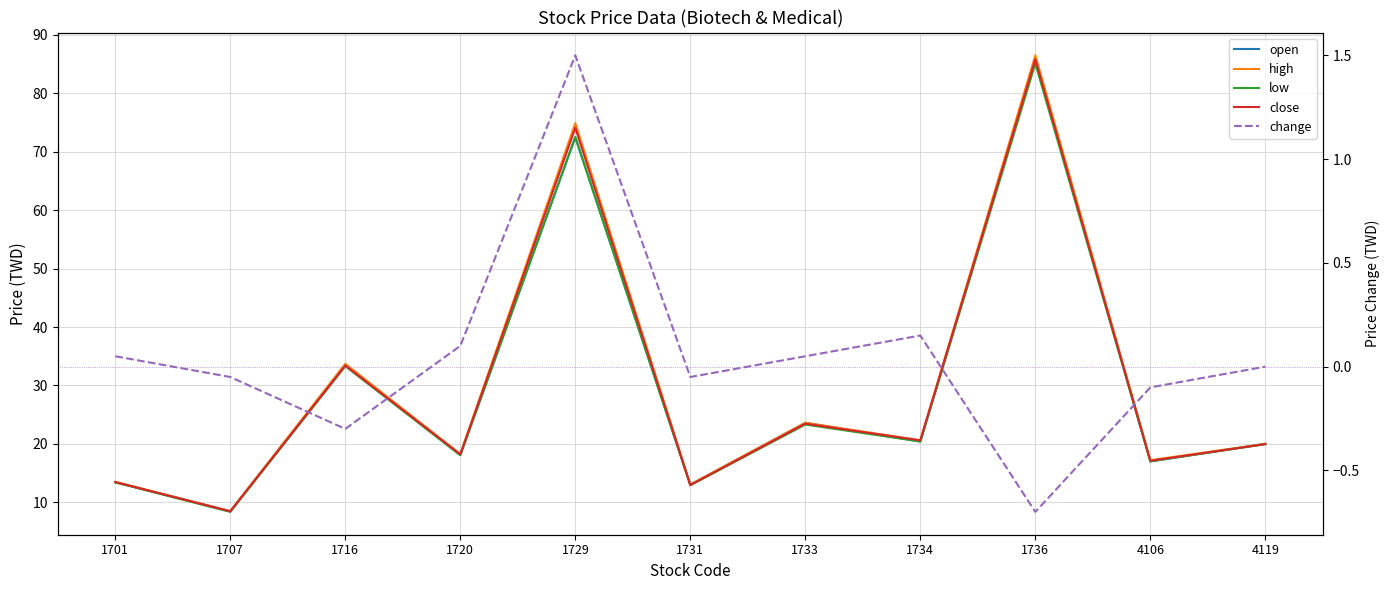

What is the sum of all close values?

327.4